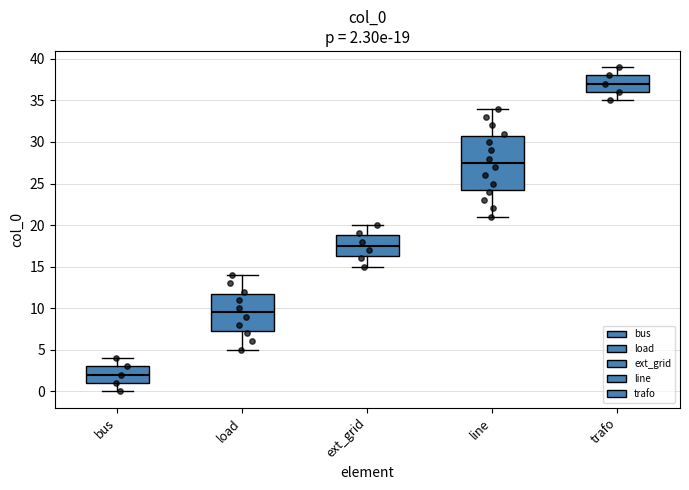

Which box has the highest median line?

trafo